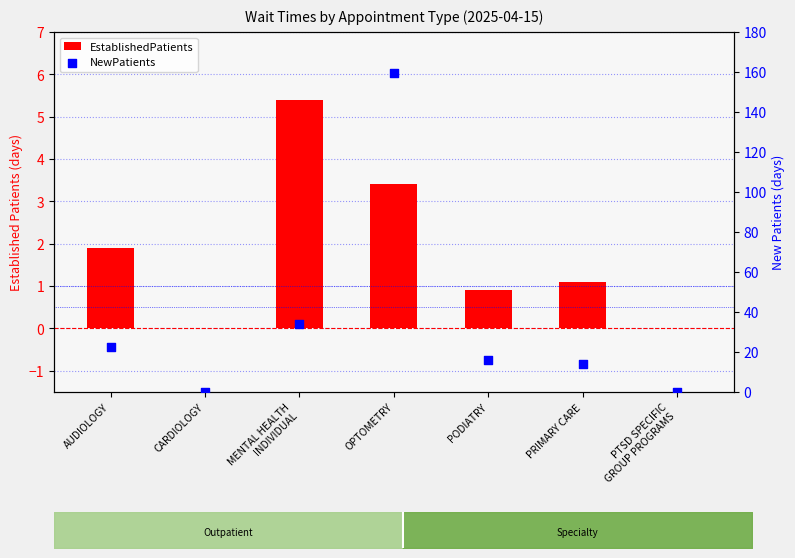

What are all the series names shown in the legend?

EstablishedPatients, NewPatients